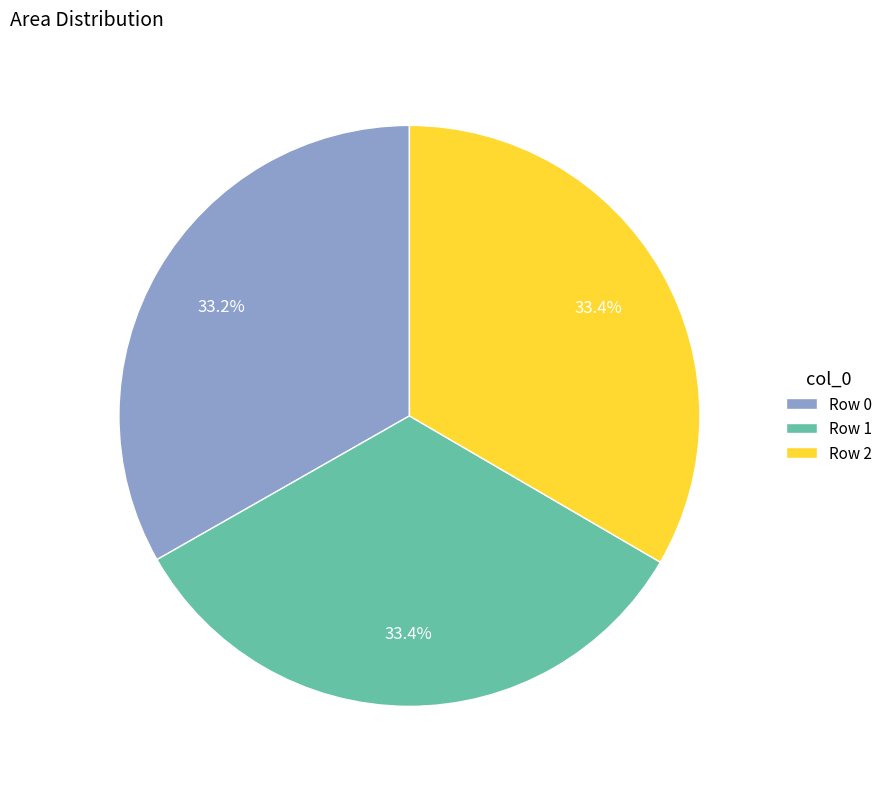

Is there any slice that represents more than half of the pie?

No